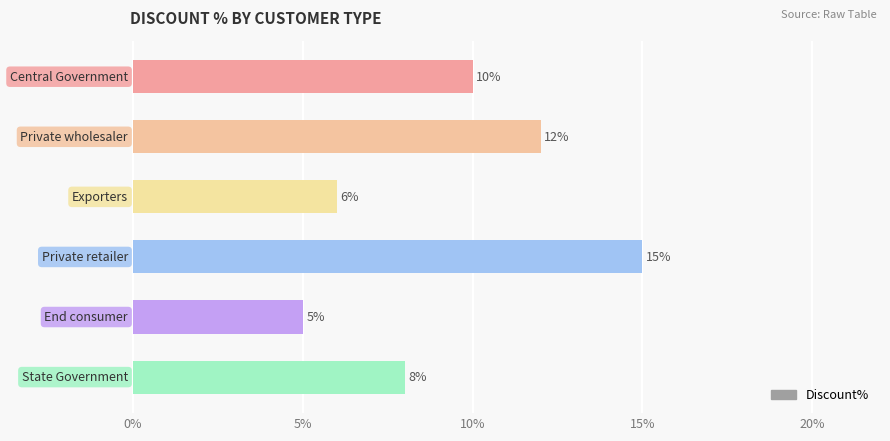

Are the bars horizontal?

Yes